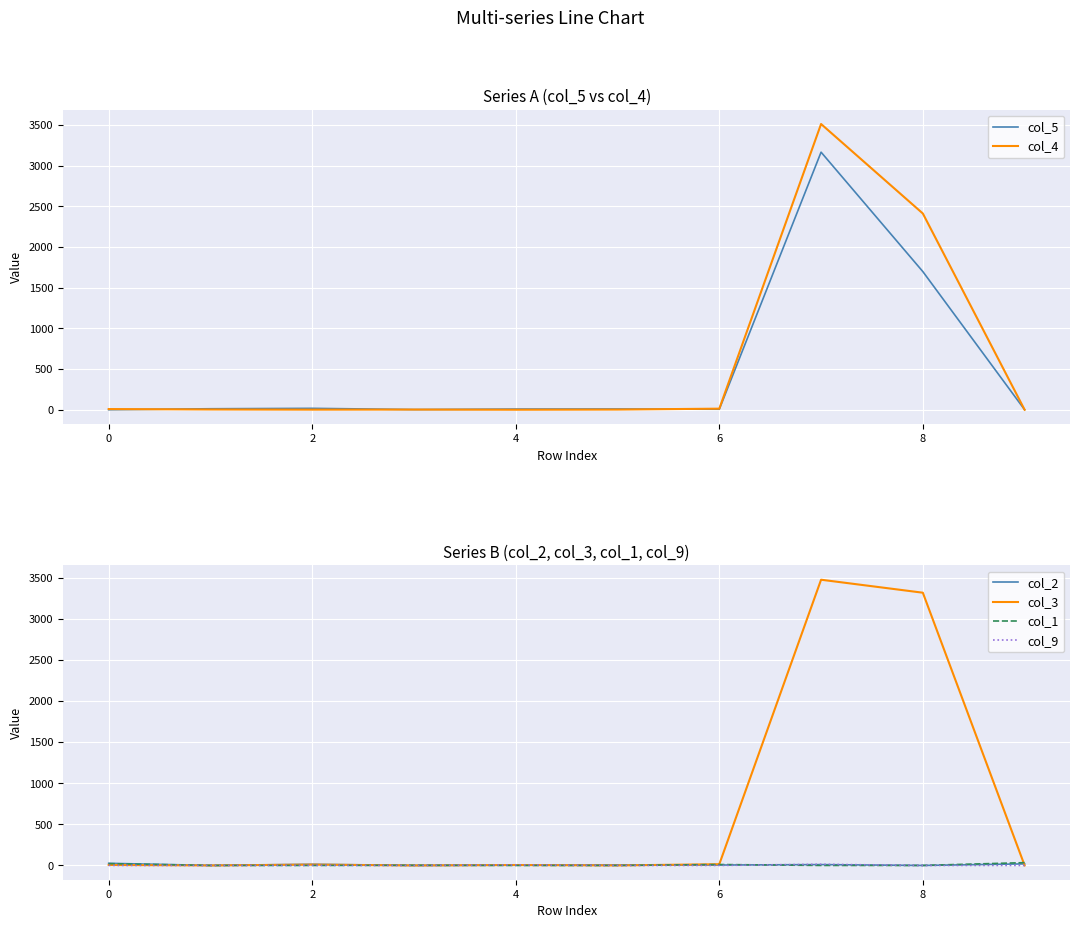

What value does the col_2 series have at 6?

5